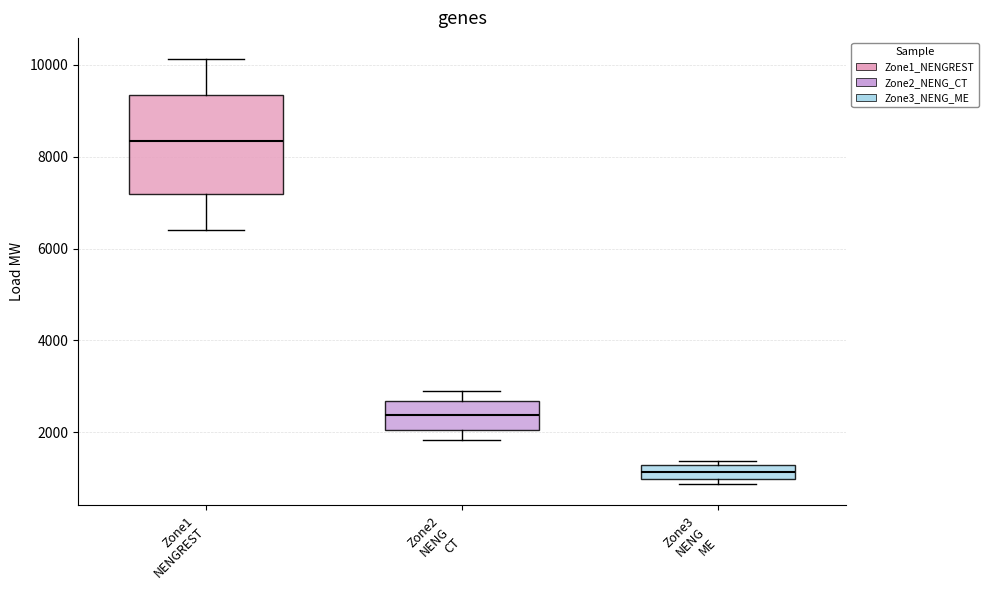

Comparing the boxes themselves (not the whiskers), which one is the tallest?

Zone1 NENGREST